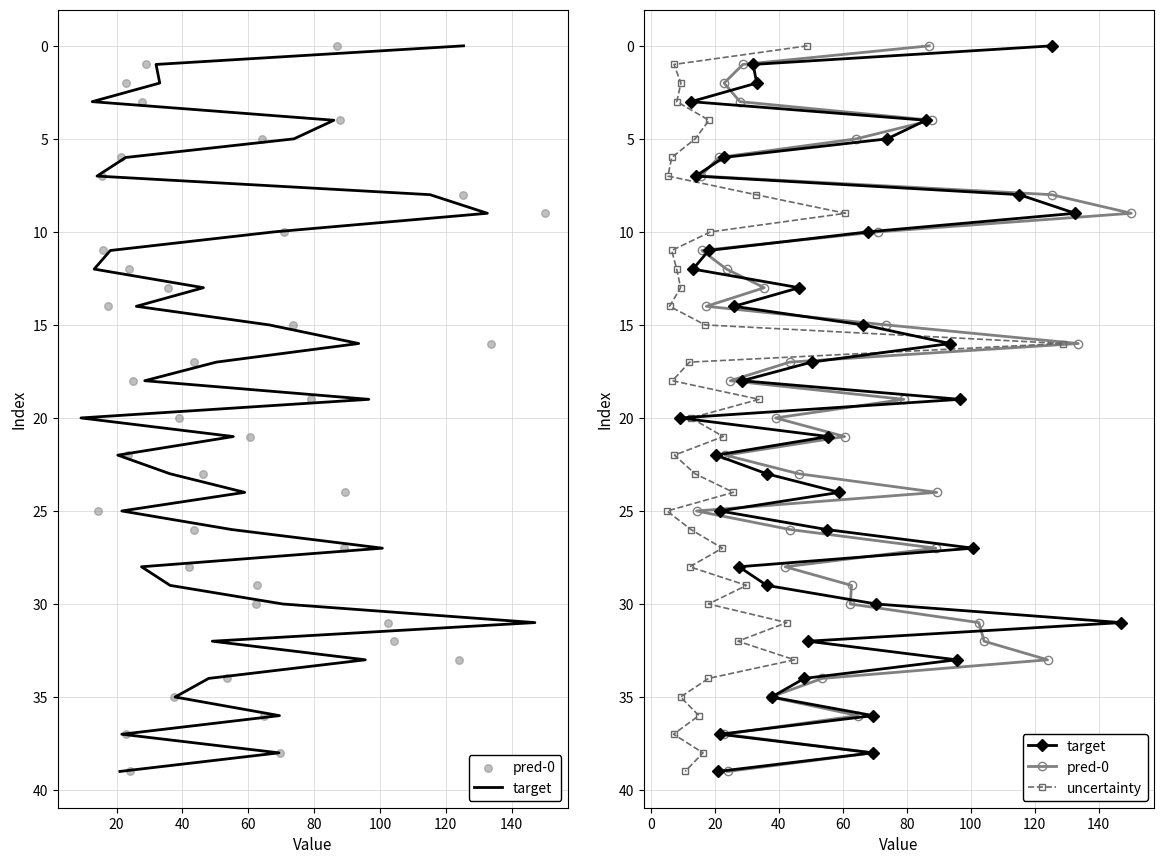

Is the value of target at 26 greater than the value of uncertainty at 26?

No